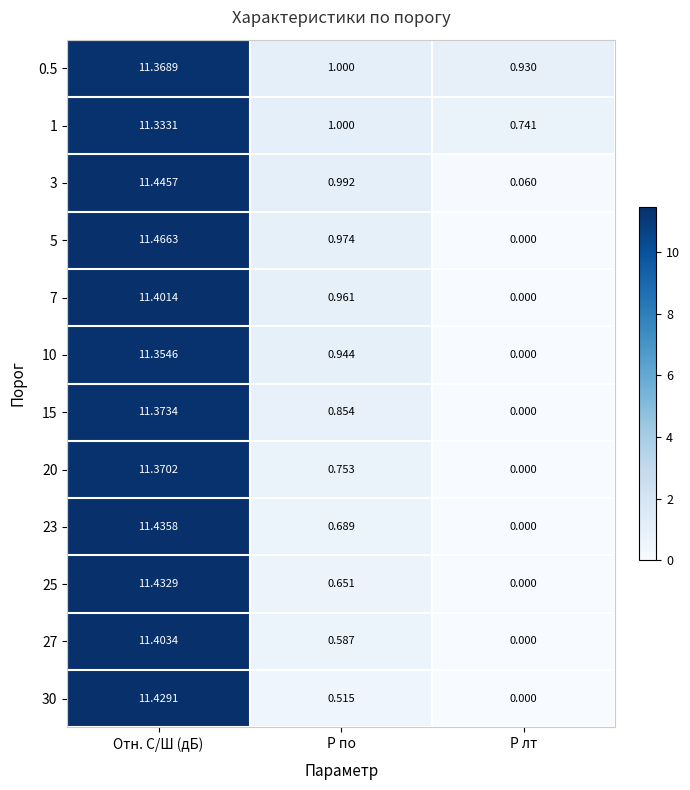

Which series has the largest range (max minus min)?

5